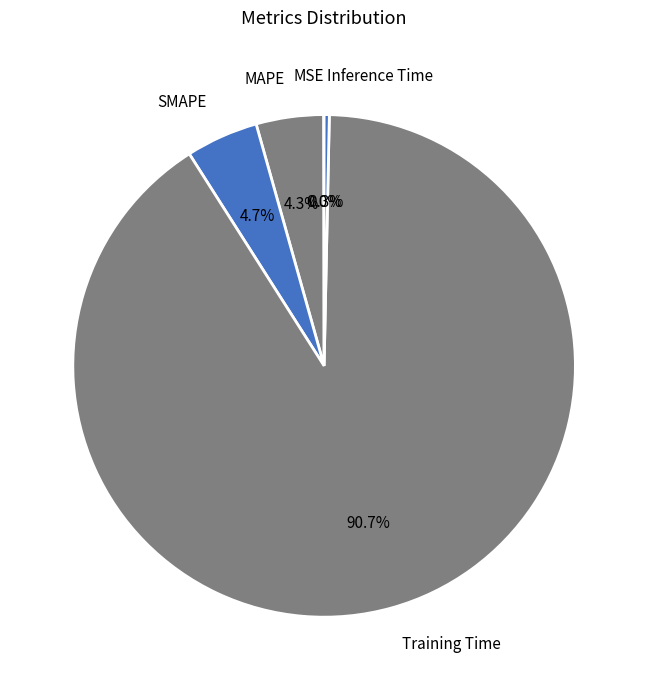

Which category accounts for the majority?

Training Time